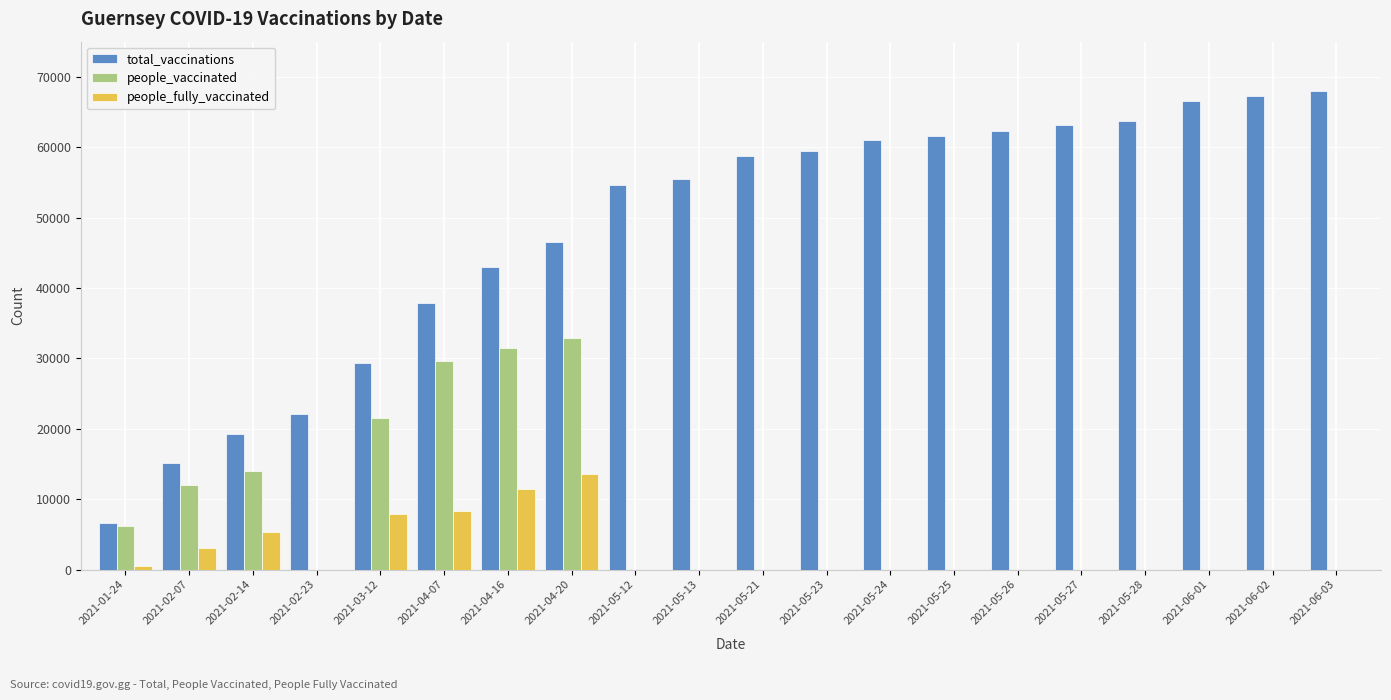

Is the value of people_fully_vaccinated at 2021-04-07 greater than the value of people_vaccinated at 2021-05-26?

Yes